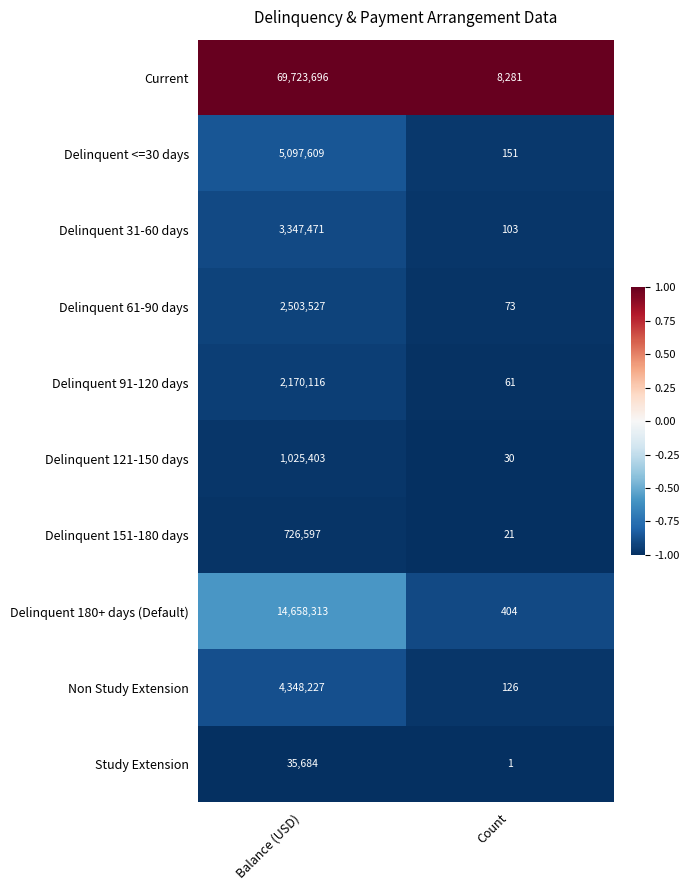

What is the sum of all Non Study Extension values?

4348353